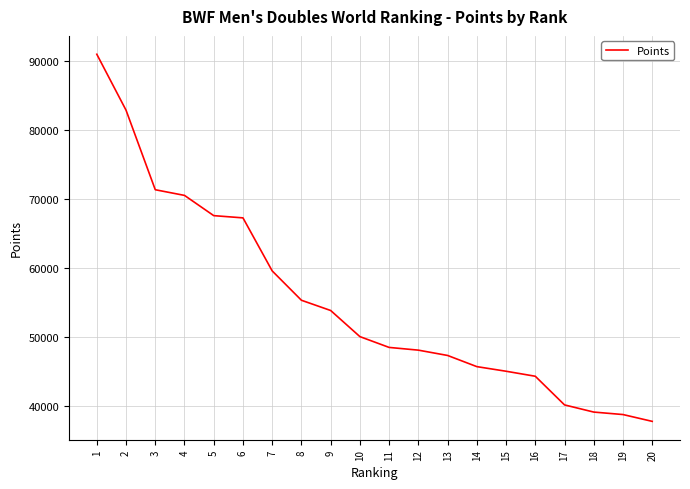

What is the maximum value shown in the chart?

91020.0